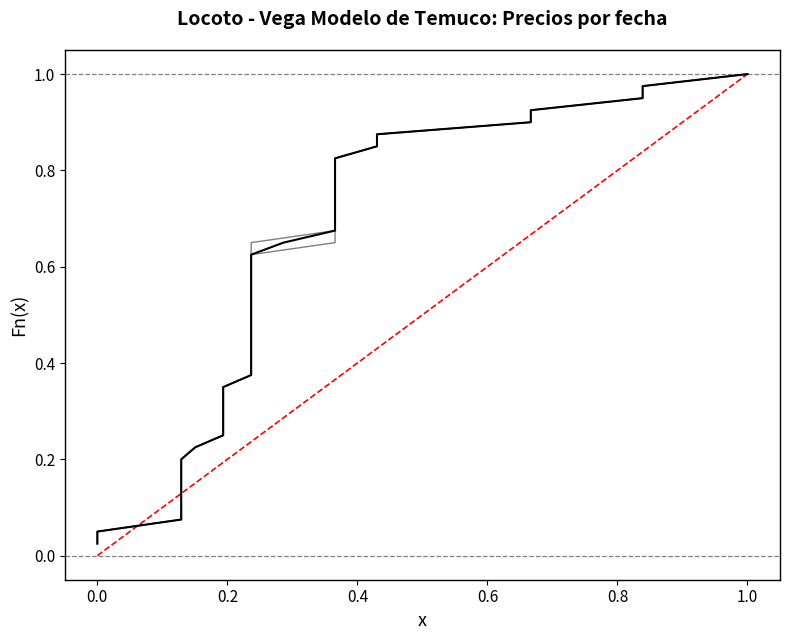

Rank the series at 0.4 from highest to lowest value.

Precio promedio ponderado, Precio minimo, Precio maximo